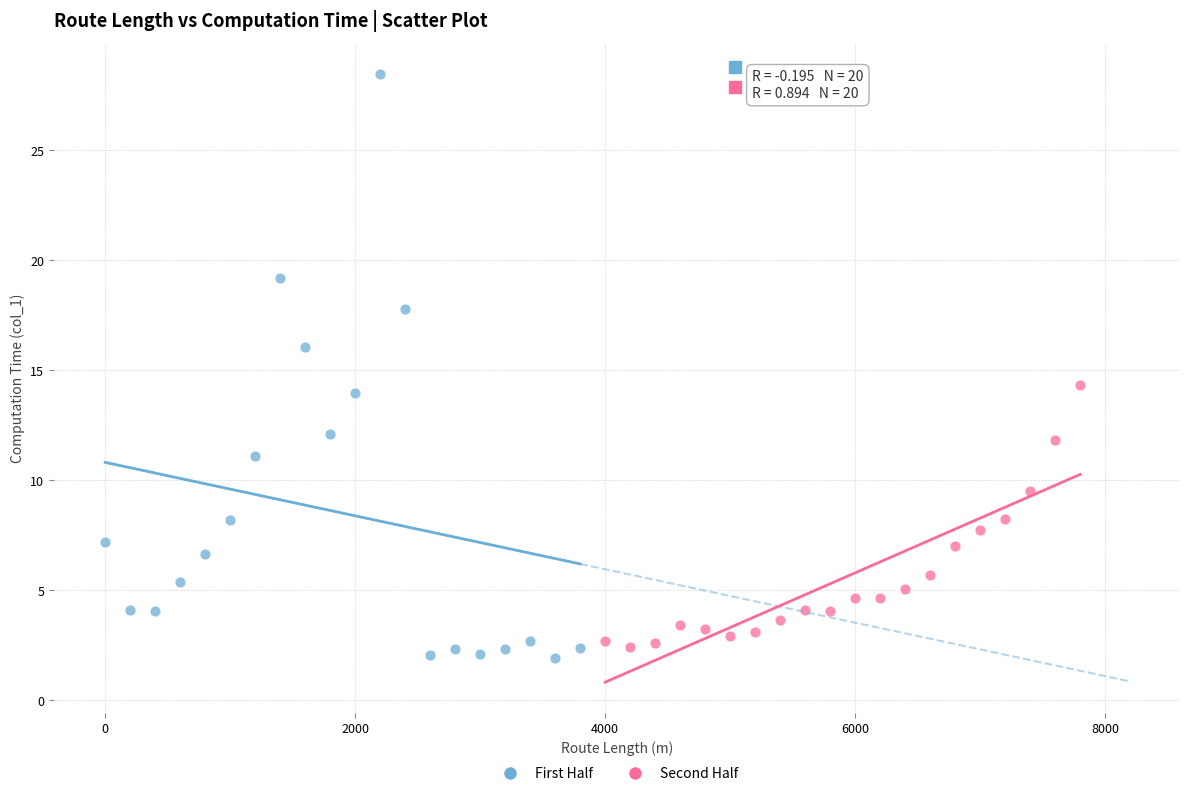

Which series contains the highest Y value?

First Half